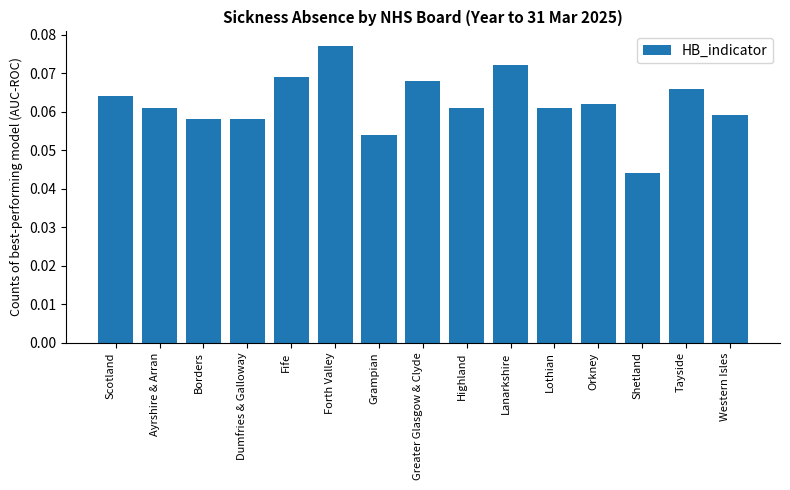

Does the chart contain any negative values?

No